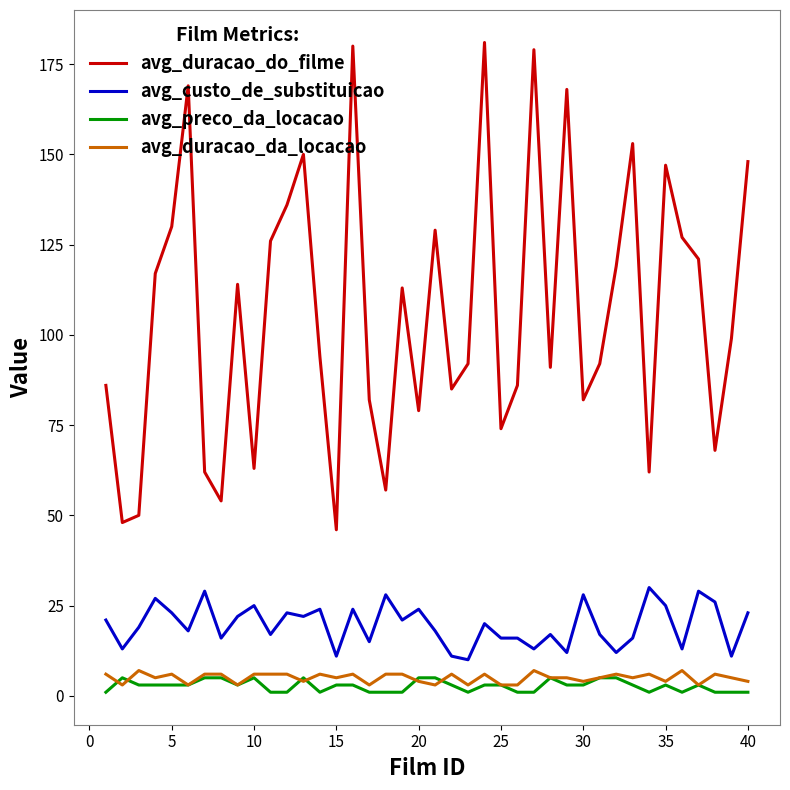

What is the difference between the maximum and minimum values in the avg_duracao_do_filme series?

135.0